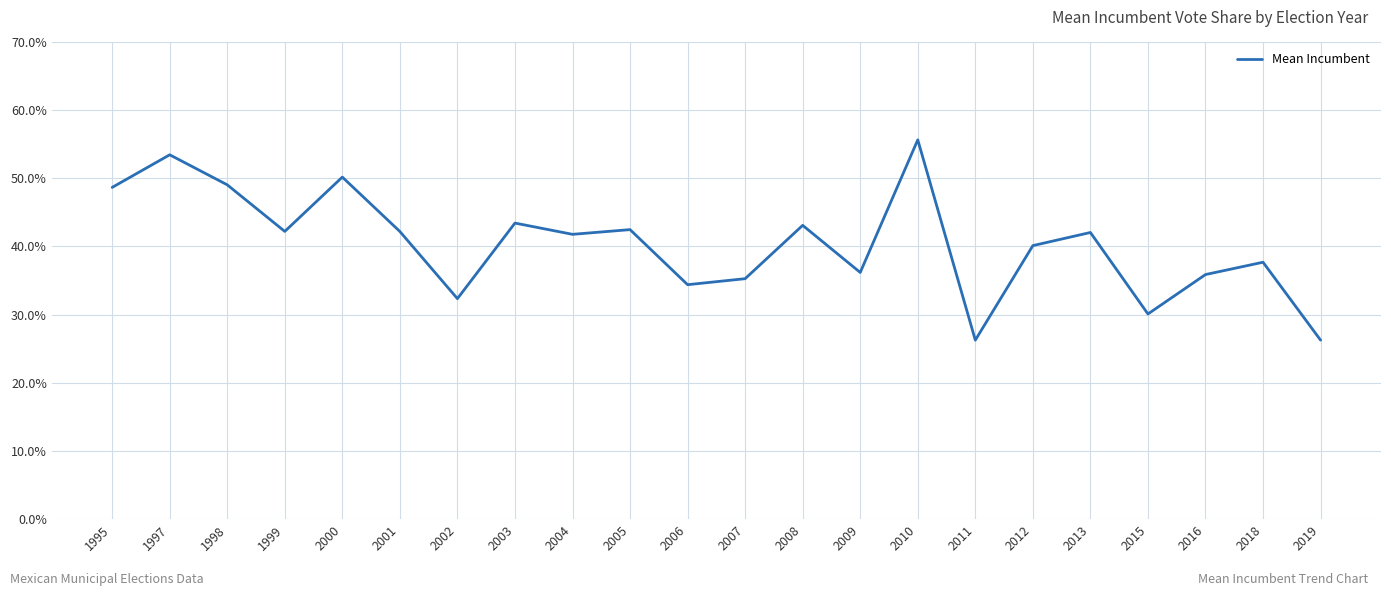

Is it true that the value at 2007 is 0.6?

False